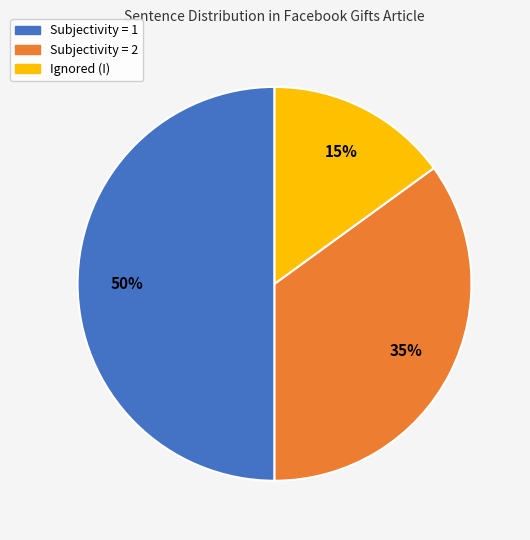

To the nearest percent, what is the difference between the largest and smallest slice percentages?

35%